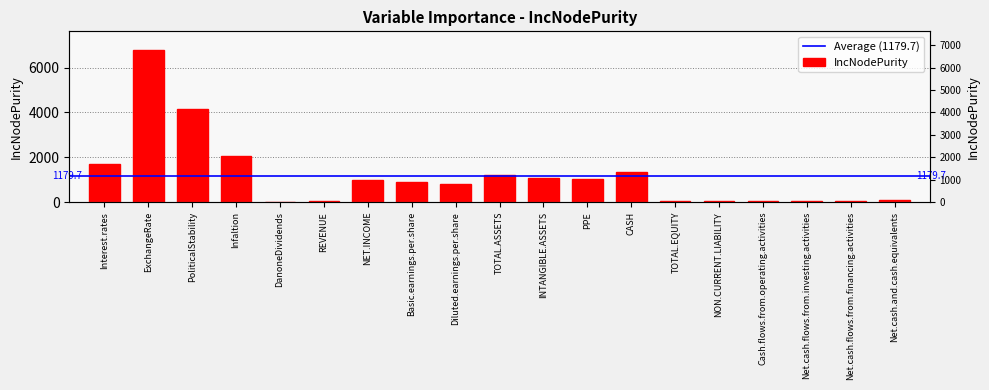

Is it true that the value at PoliticalStability is 4147.3?

True